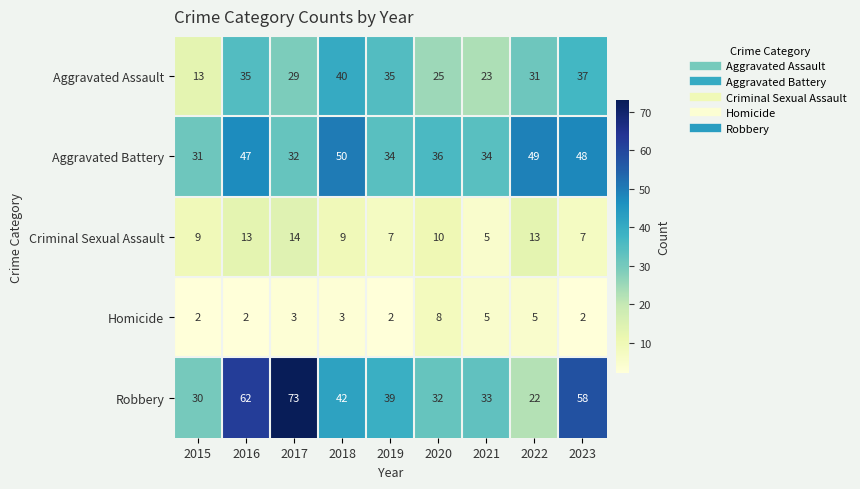

Which series has the largest range (max minus min)?

Robbery